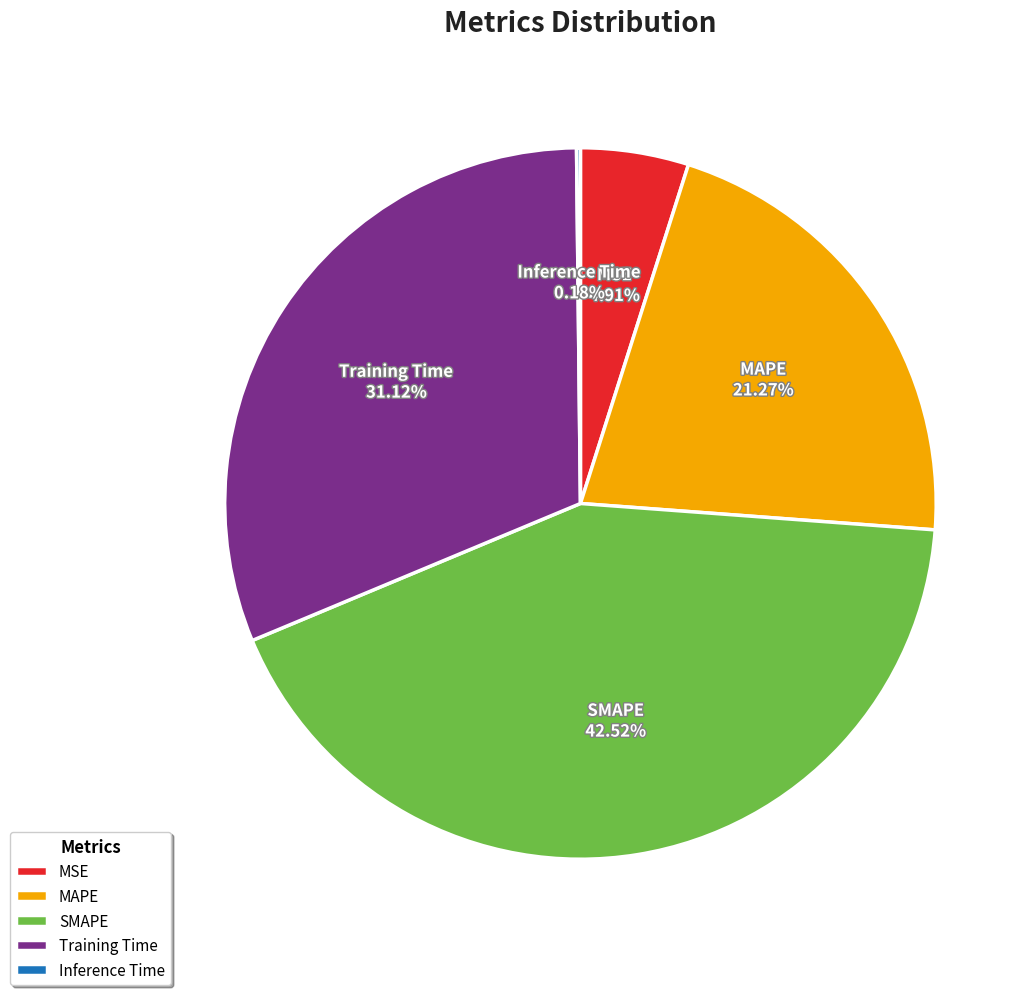

Which slice is the largest?

SMAPE